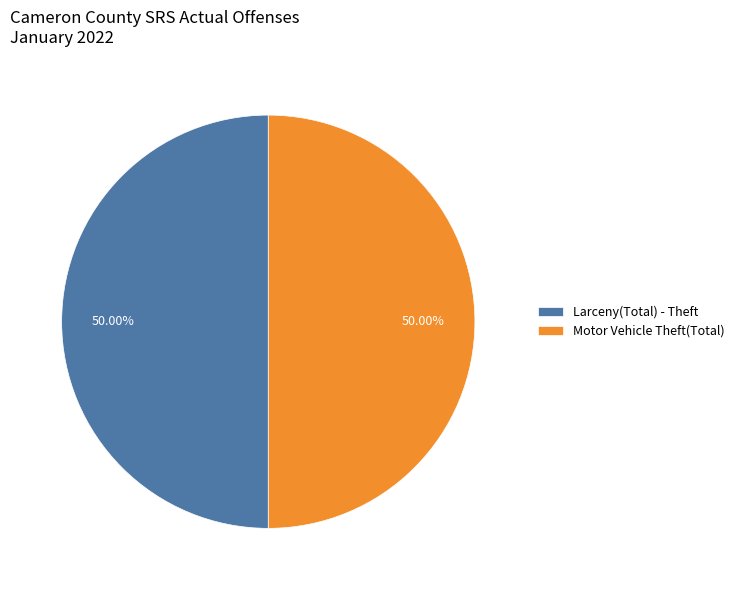

What is the ratio of the value at Larceny(Total) - Theft to the value at Motor Vehicle Theft(Total)?

1.0